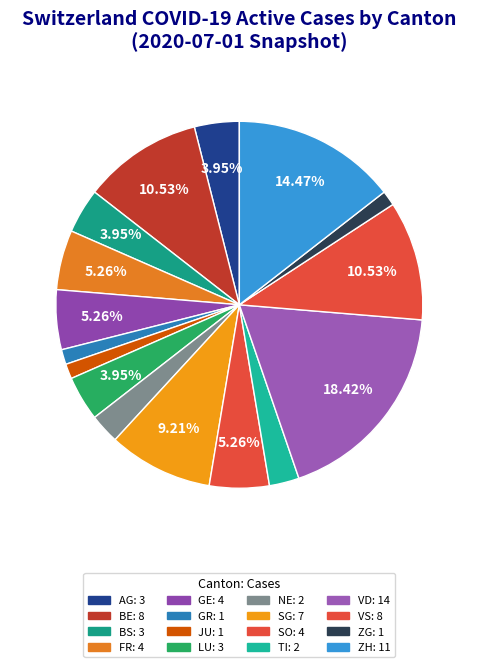

Count the number of slices in the pie.

16